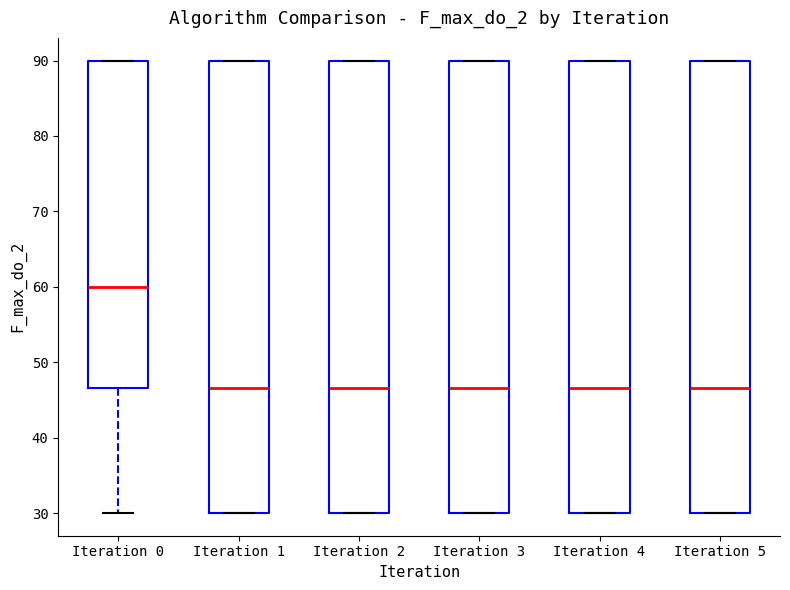

Where does the median line of the box for Iteration 4 sit on the y-axis? The values are not printed on the chart, so give them approximately, as read against the axis.

47